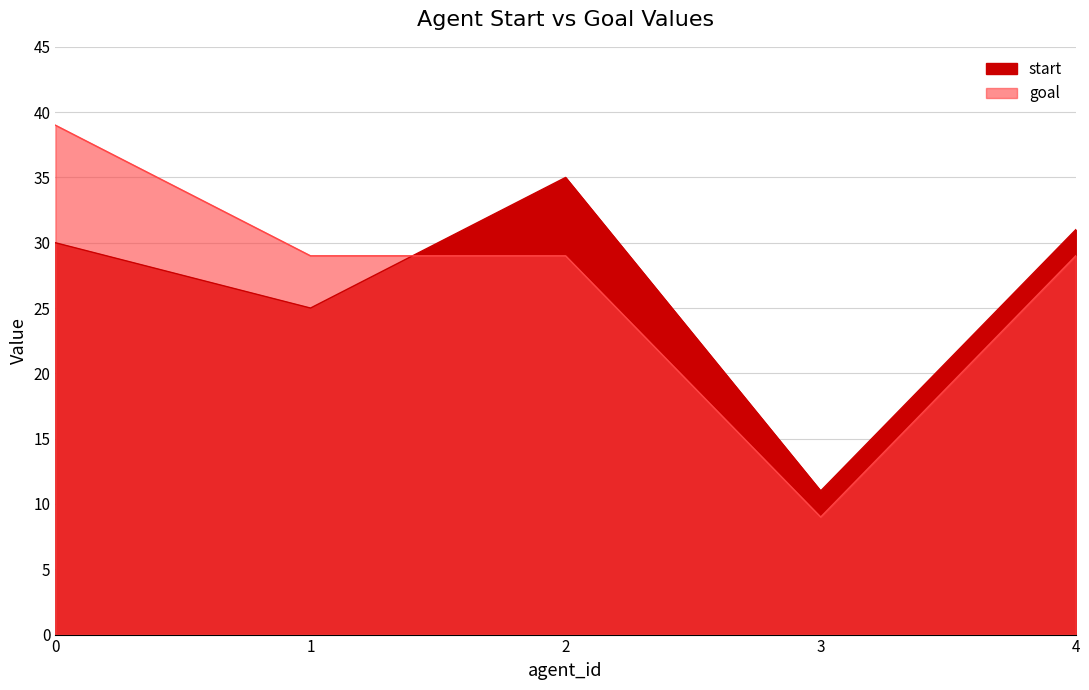

At 0, list the series in order from largest to smallest.

goal, start